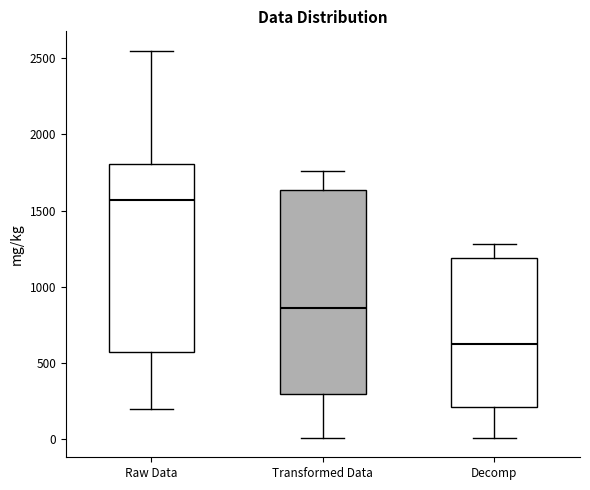

Where does the lower whisker of the box for Raw Data end on the y-axis? The values are not printed on the chart, so give them approximately, as read against the axis.

200